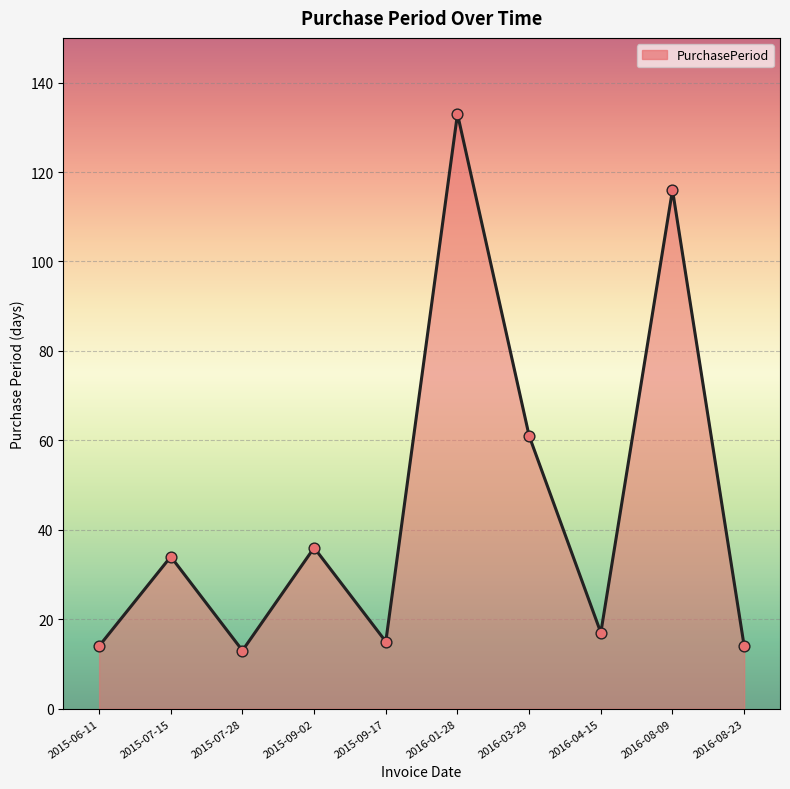

Approximately how many times larger is the value at 2016-08-09 compared to 2015-09-17?

7.7